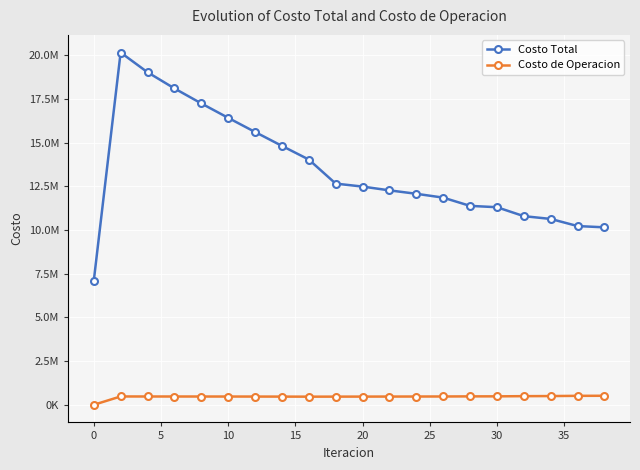

Reading left to right, list all the values displayed in this chart.

Costo Total: 7073636.6	20152306.2	19023740.8	18099375.0	17241367.0	16414996.9	15606815.2	14811110.8	14029912.4	12653161.1	12483321.8	12266540.7	12070381.7	11851267.2	11379053.9	11302829.8	10790947.4	10631975.1	10224362.3	10151891.7
Costo de Operacion: 0.0	477421.6	475290.1	474599.6	474098.6	473042.2	471287.8	468766.2	465479.9	467208.8	469408.9	471456.6	473714.5	476076.9	482127.8	483675.2	494281.1	499646.4	512862.3	516653.0